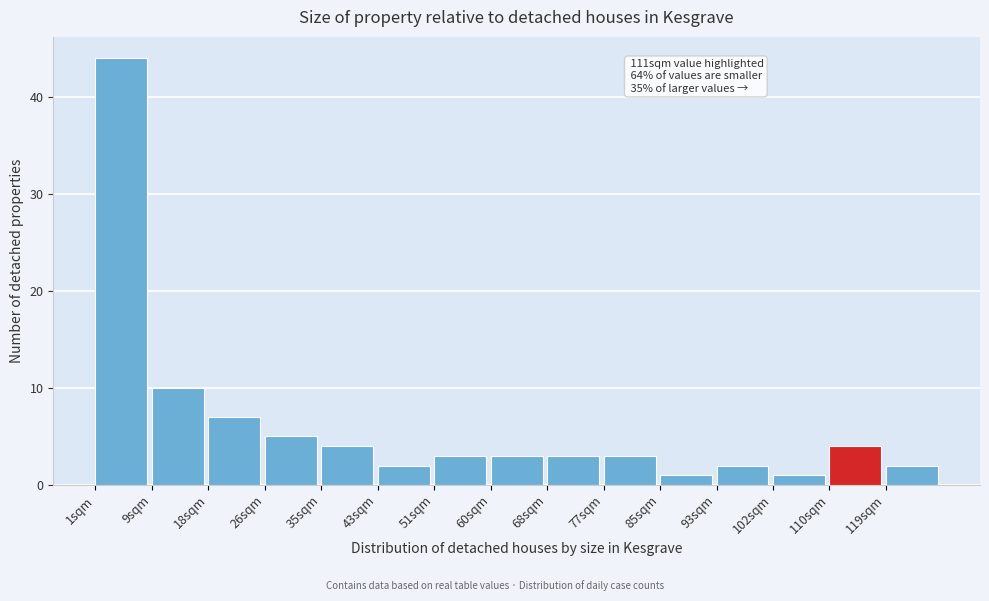

Over which range of the x-axis is the bar tallest?

1.0 to 9.4